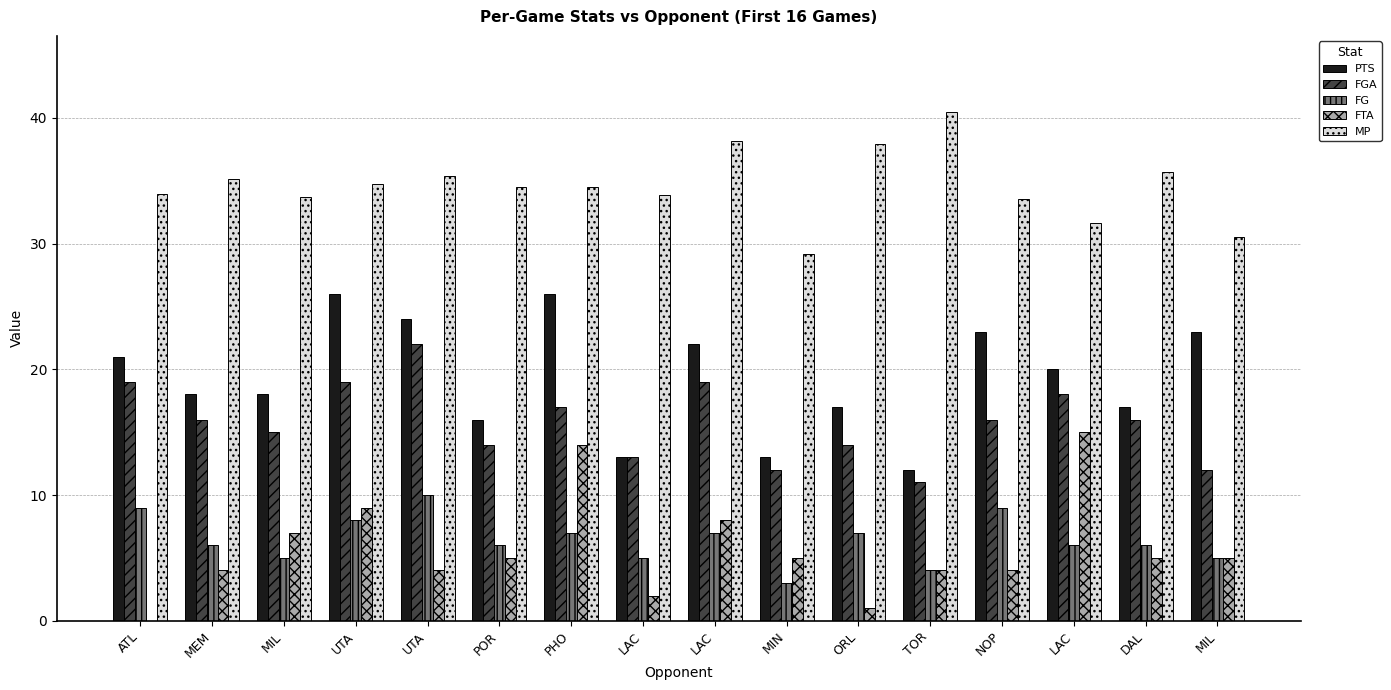

Are the bars grouped side by side (vs. stacked)?

Yes